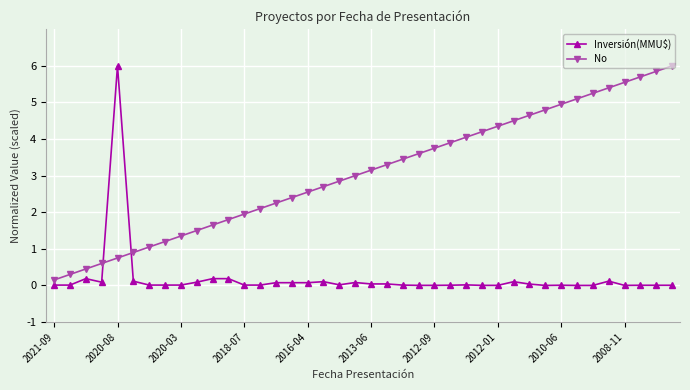

What is the sum of all No values?

123.0